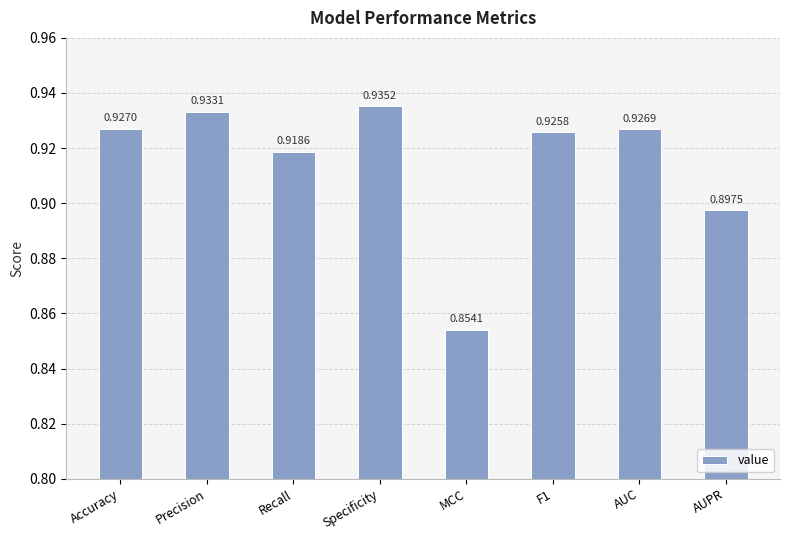

Rank the categories by value from lowest to highest.

MCC, AUPR, Recall, F1, AUC, Accuracy, Precision, Specificity